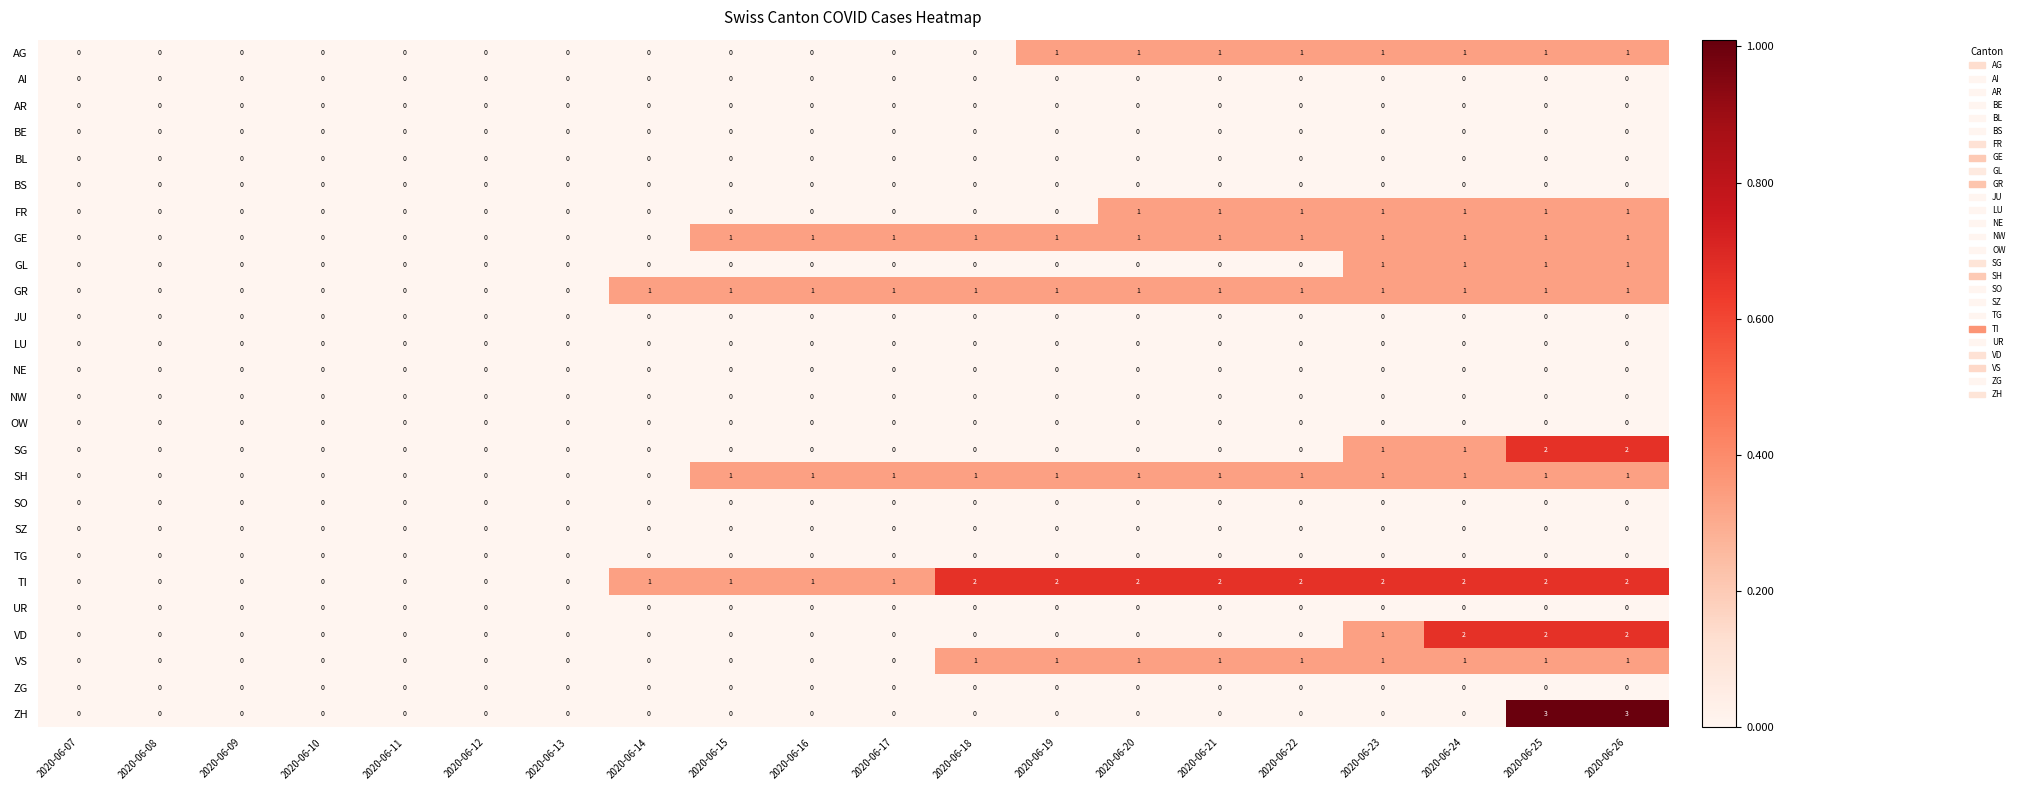

Is it true that BE equals 0 at 2020-06-23?

True